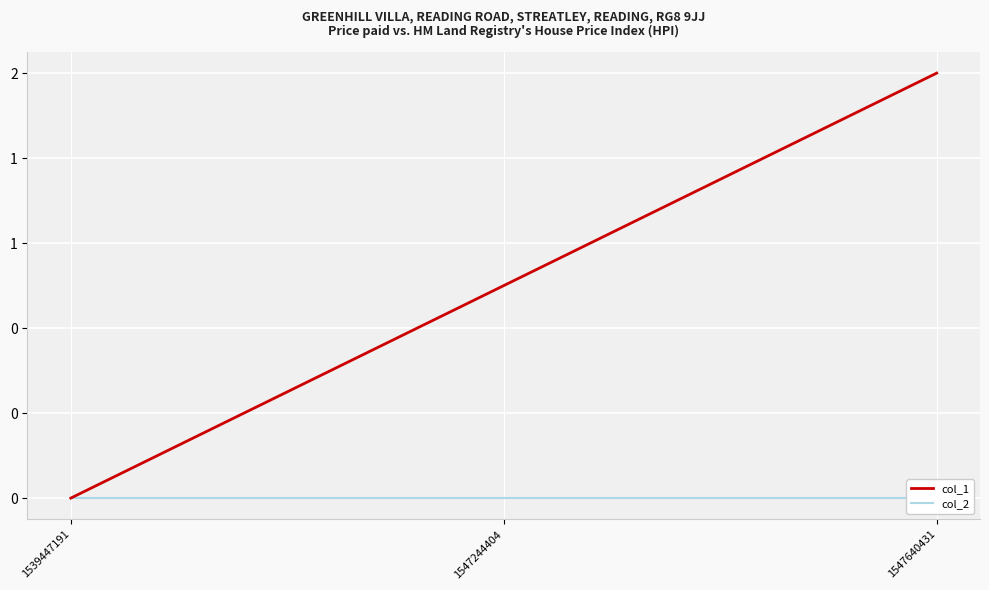

The col_1 series shows 3 at 1547640431. True or false?

False